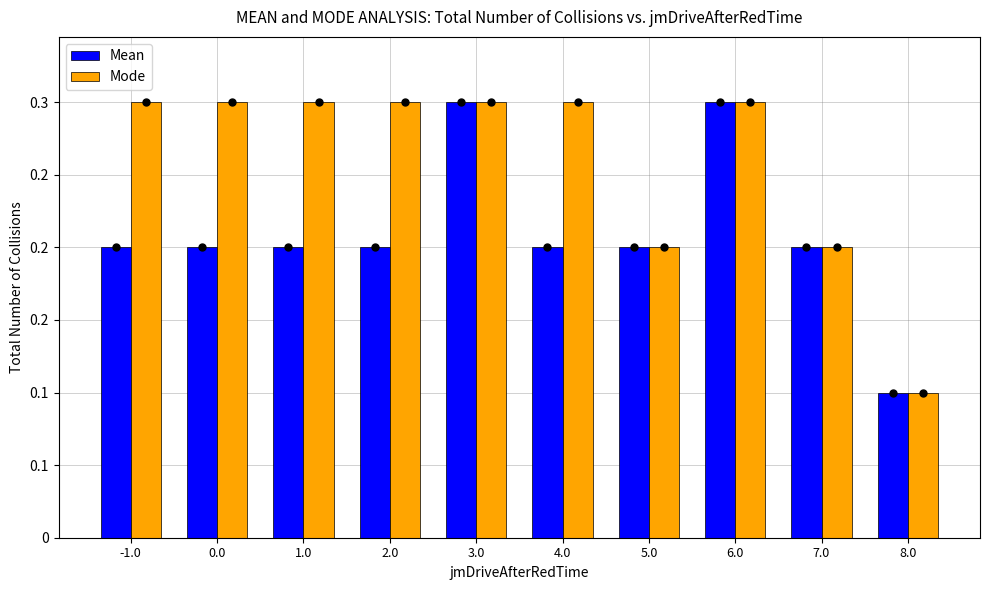

Are the bars grouped side by side (vs. stacked)?

Yes